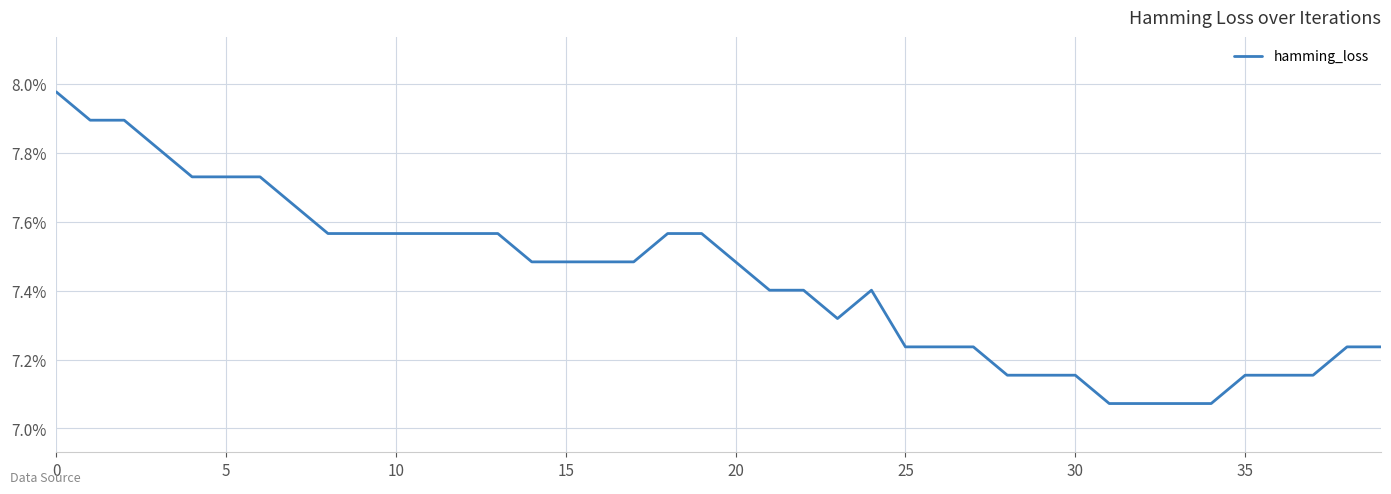

Does the chart display data point markers on the line(s)?

No